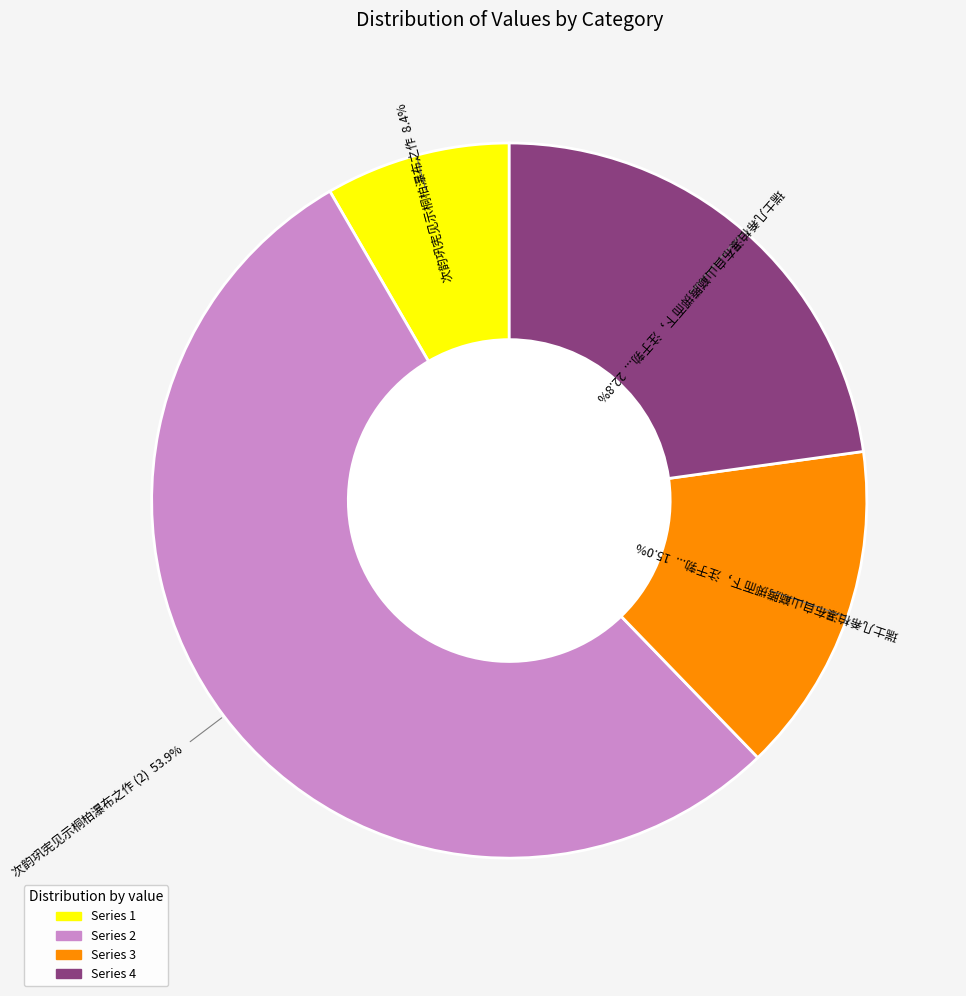

Is there a majority slice in this chart?

Yes